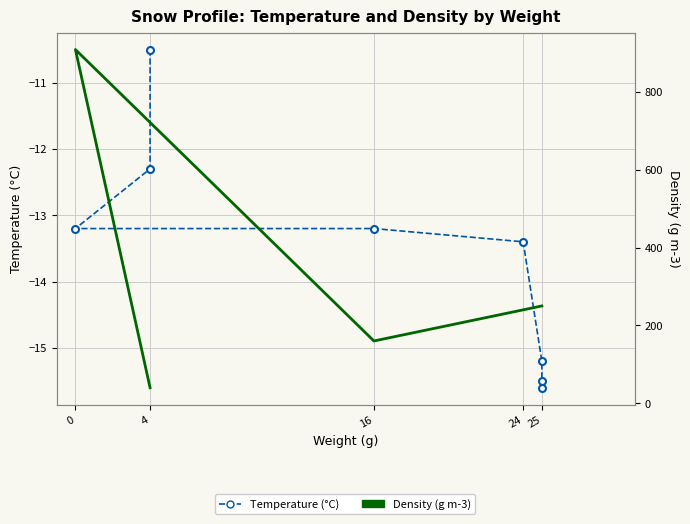

The value of Density (g m-3) at 25 is 140.1. True or false?

False